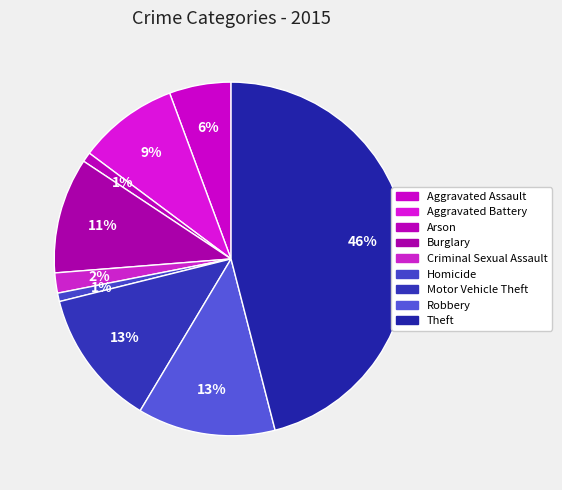

Rank the categories by value from highest to lowest.

Theft, Robbery, Motor Vehicle Theft, Burglary, Aggravated Battery, Aggravated Assault, Criminal Sexual Assault, Arson, Homicide